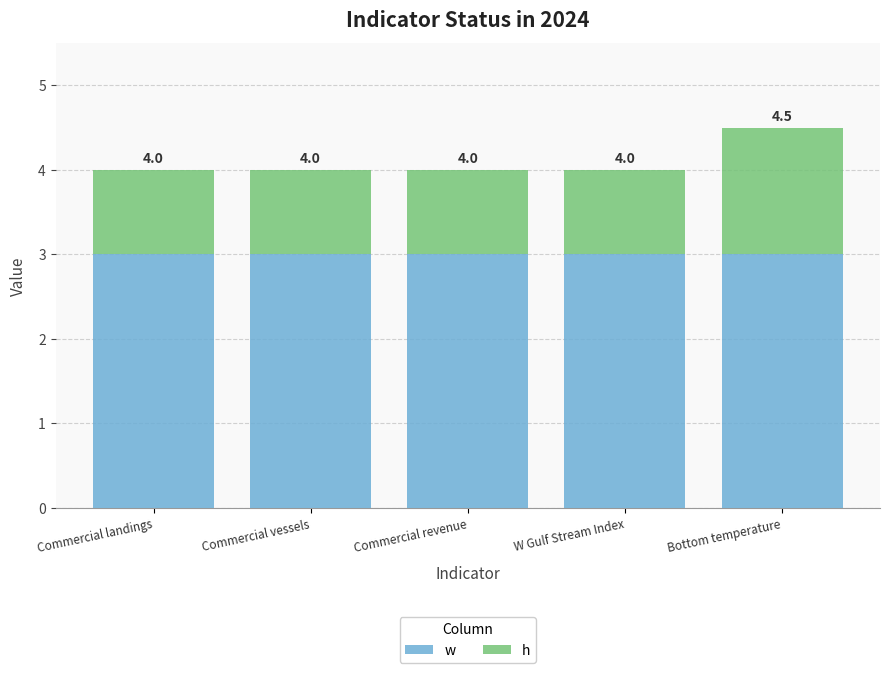

What are all the series names shown in the legend?

w, h